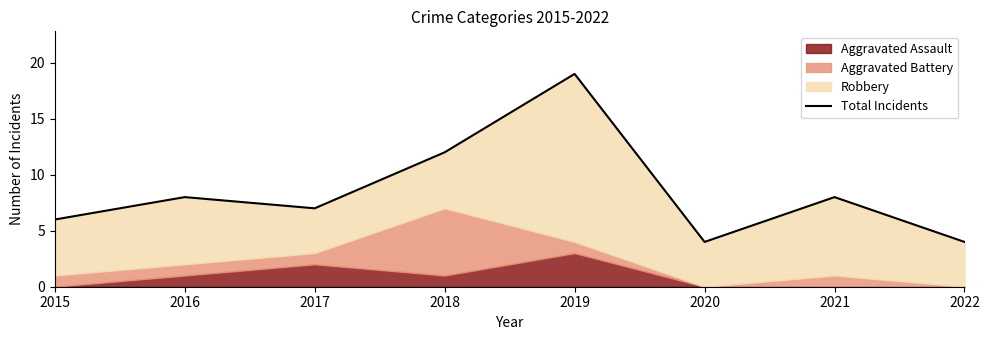

Rank the categories by value from highest to lowest.

2019, 2018, 2016, 2021, 2017, 2015, 2020, 2022